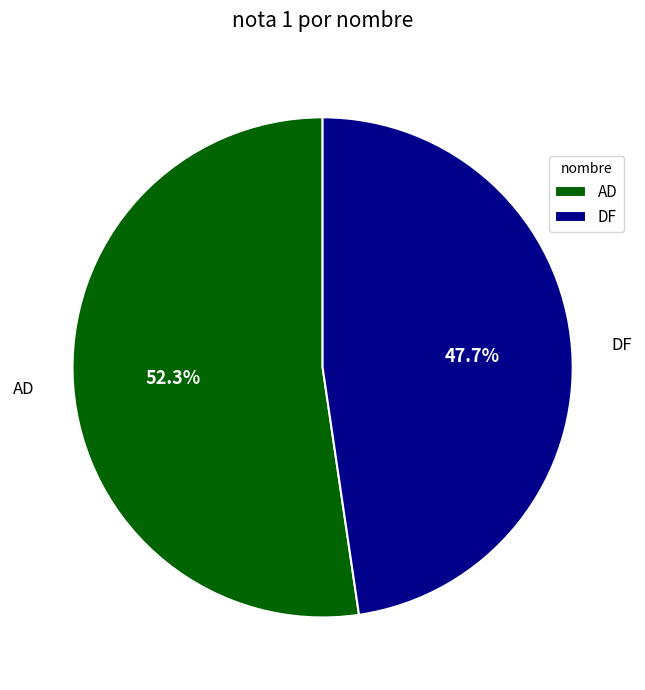

Count the number of slices in the pie.

2